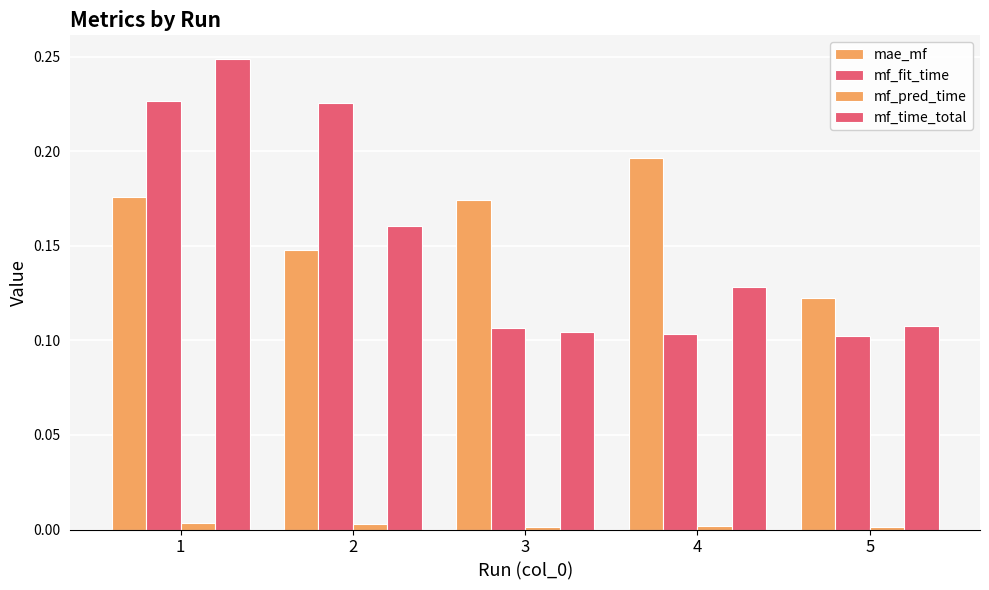

What is the value of the mae_mf bar at the 2nd from the left?

0.1